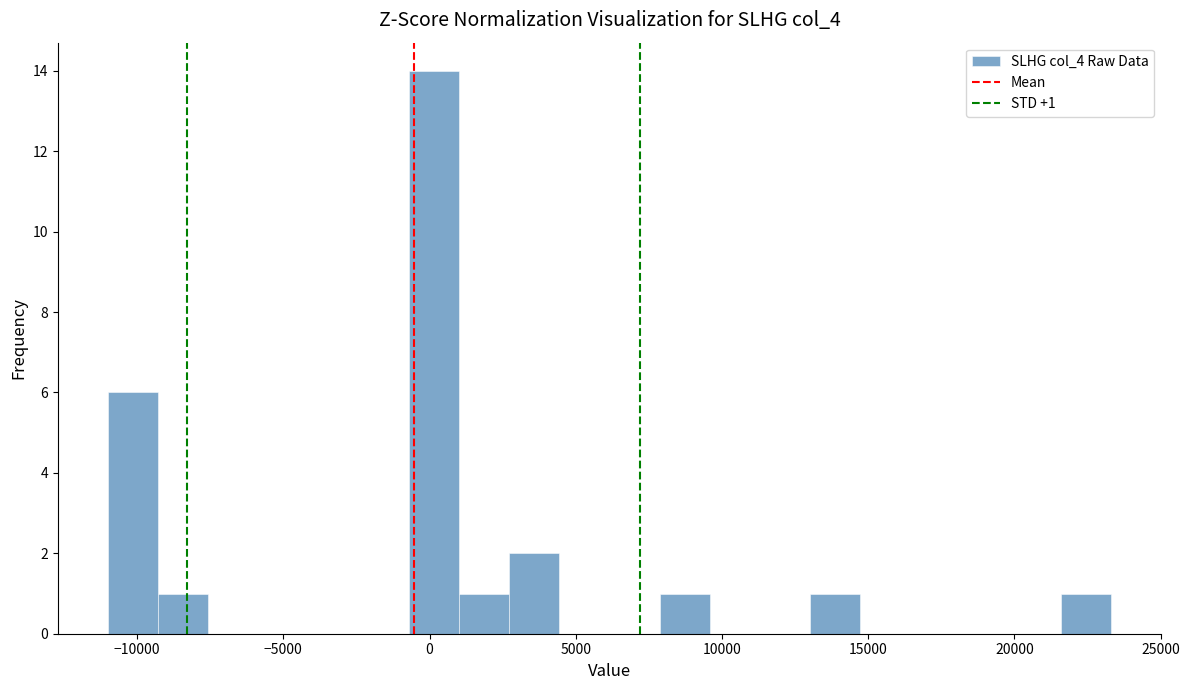

Around what value on the x-axis is the tallest bar? Give the approximate position of its centre, as read against the axis.

0